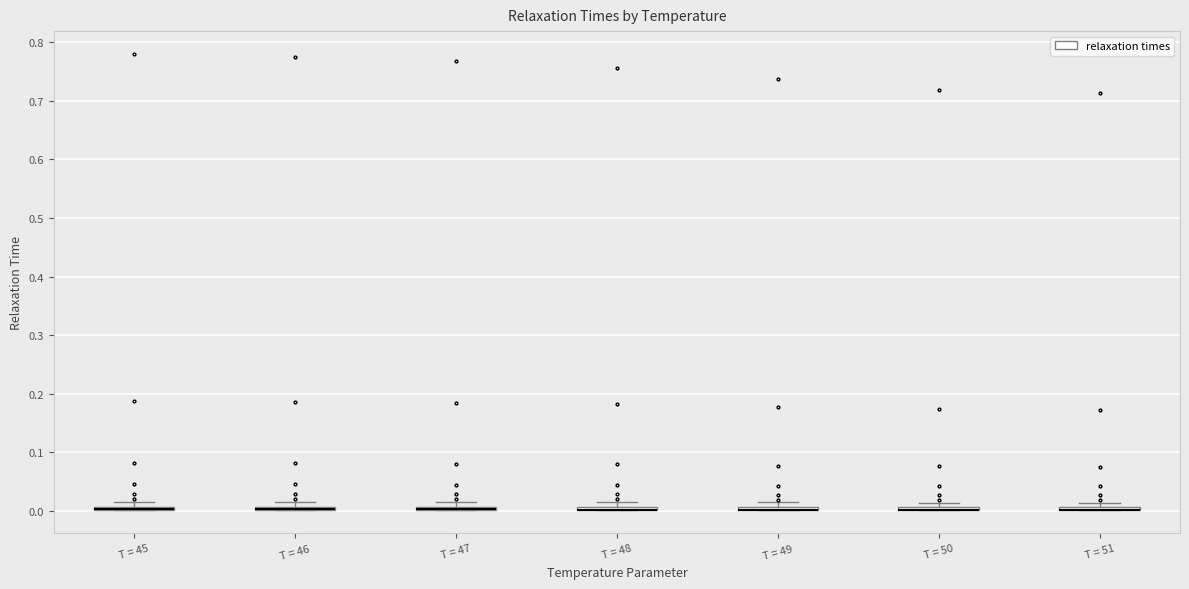

Where is the lower edge of the box for T = 46 on the y-axis? The values are not printed on the chart, so give them approximately, as read against the axis.

0.00